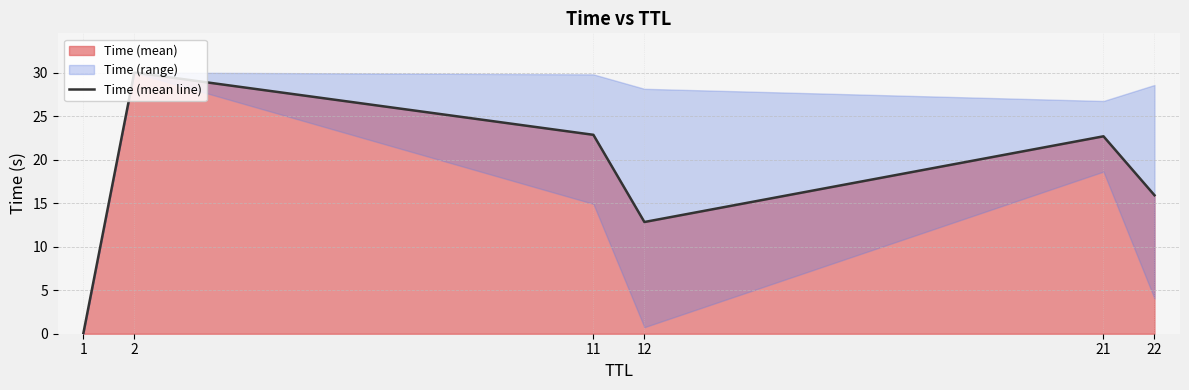

At which category does the data reach its first local peak?

2